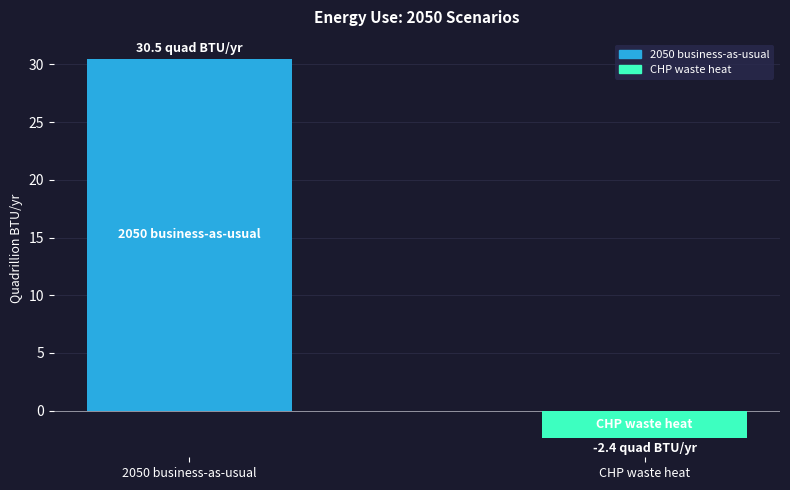

How many distinct data groups are displayed?

1